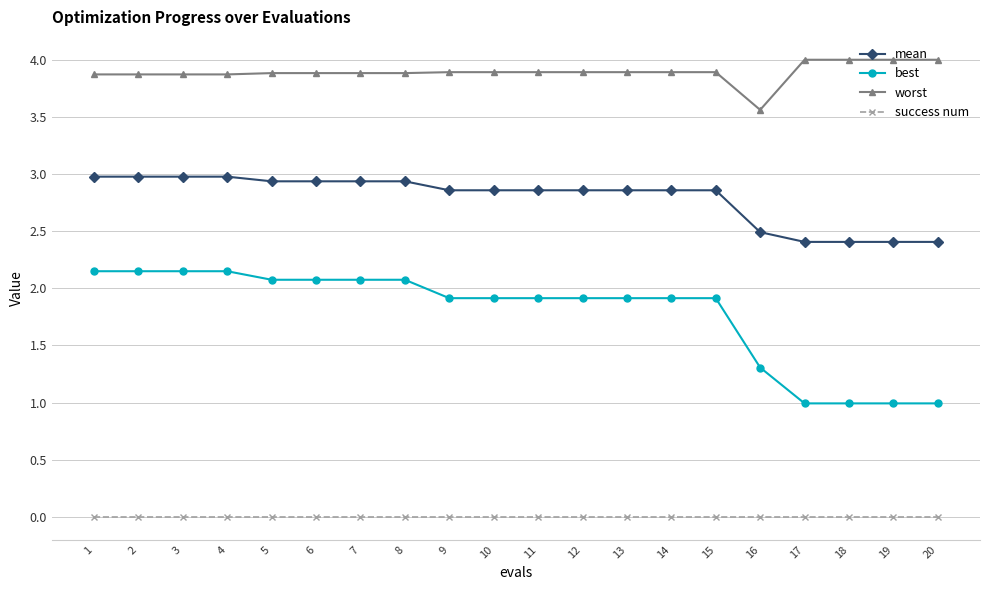

What is the lowest value of the worst series?

3.6